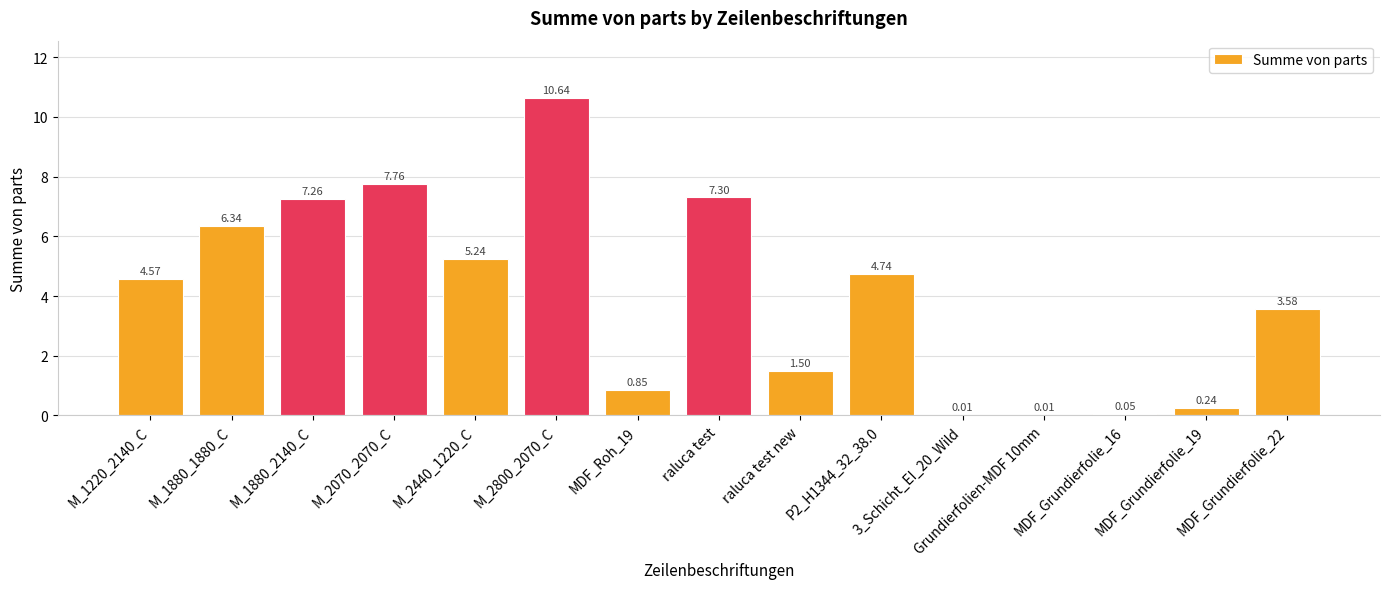

What is the change in value from MDF_Roh_19 to P2_H1344_32_38.0?

+3.9